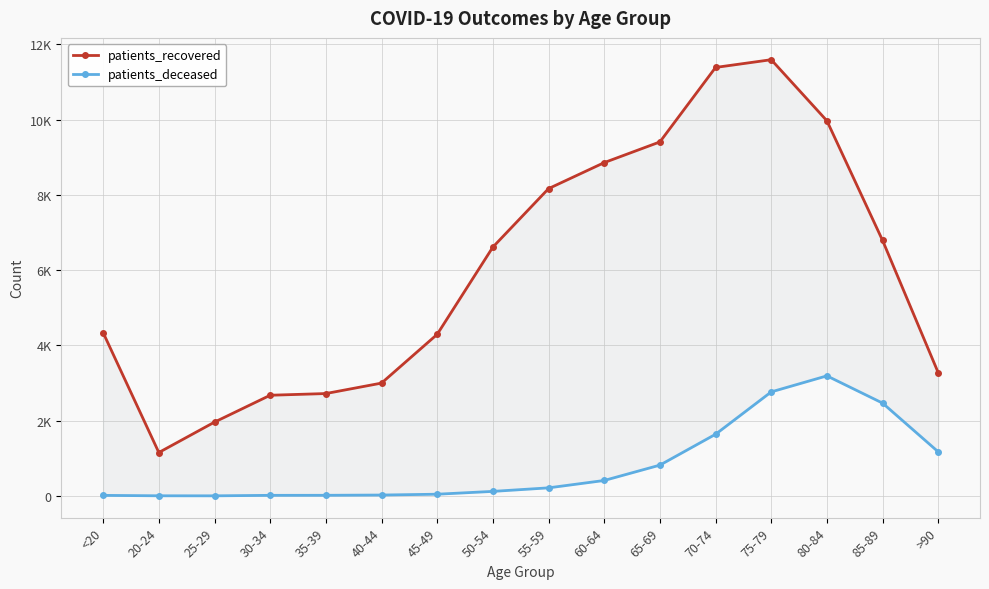

Count the number of data series in this chart.

2